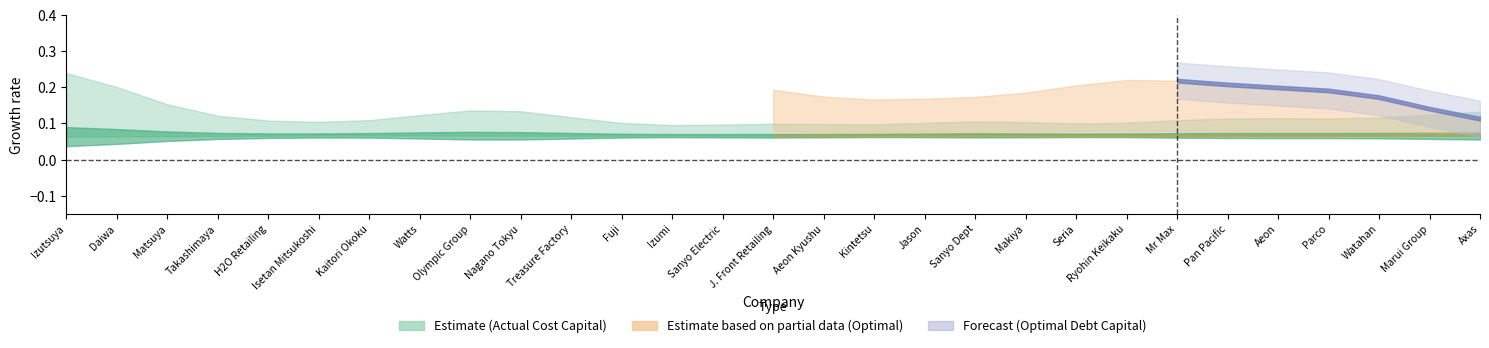

Is the value of actual_debt_capital at 7 greater than the value of actual_cost_capital at 15?

Yes